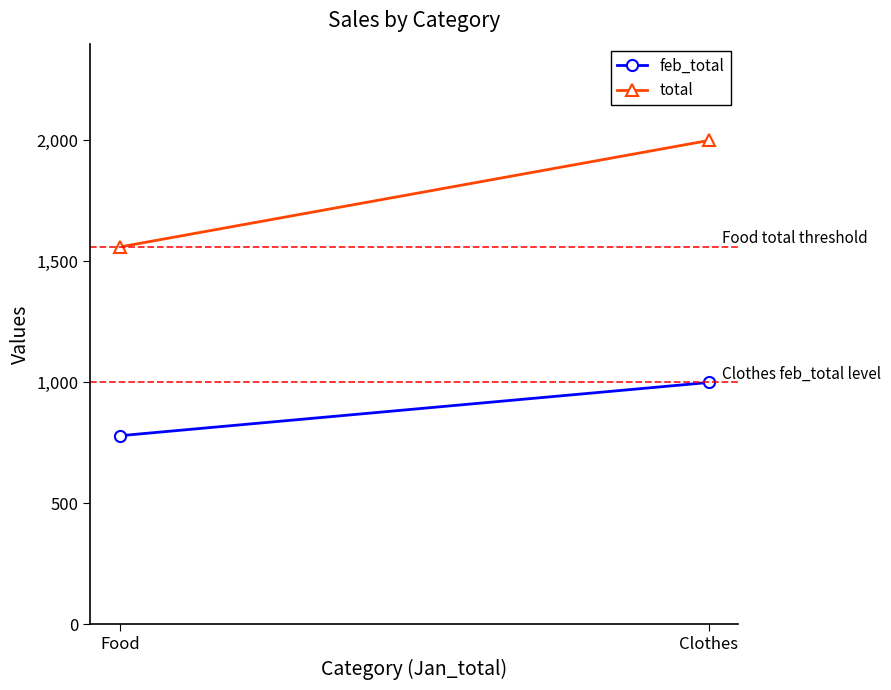

What is the label of the 2nd point from the left?

Food